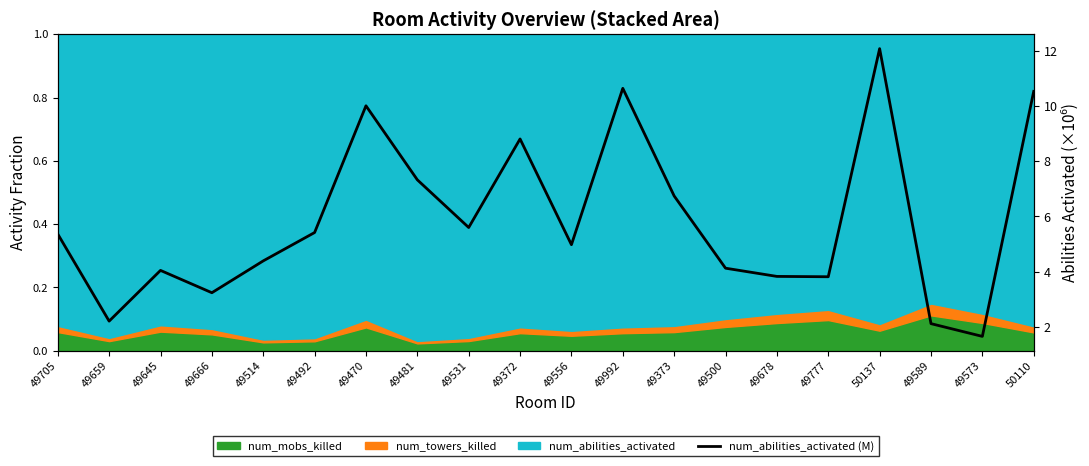

True or false: the data has more than 2 interior local peaks.

True